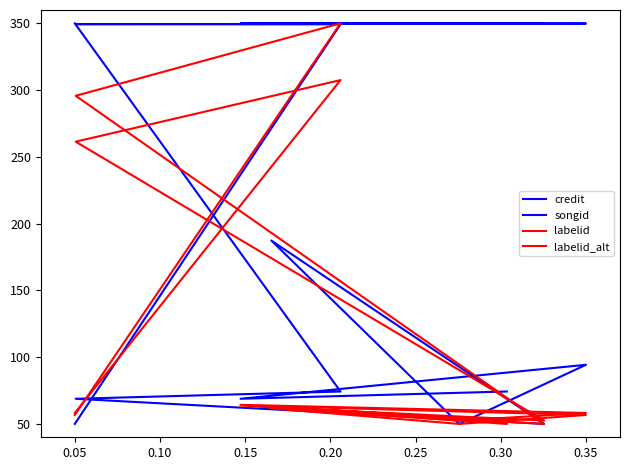

Which series has the widest spread of values?

credit